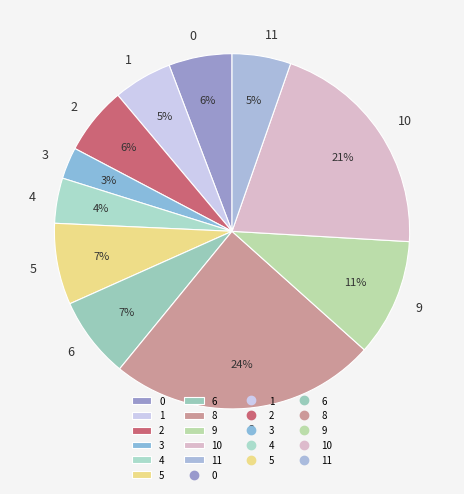

Which has a higher value, 8 or 10?

8